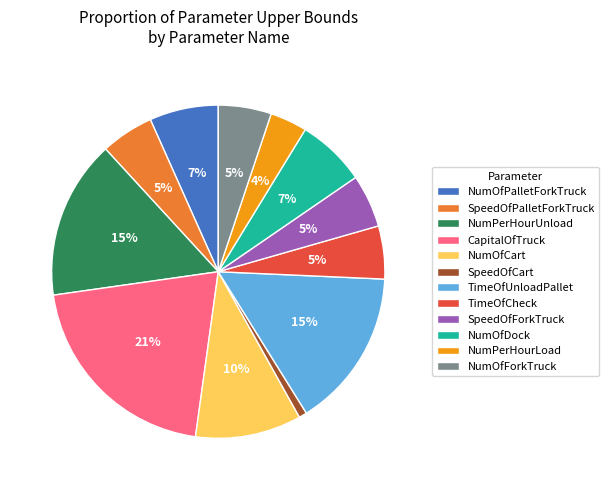

Is there a majority slice in this chart?

No